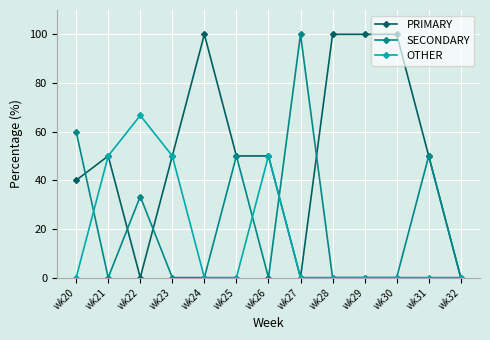

How many series are shown in this chart?

3